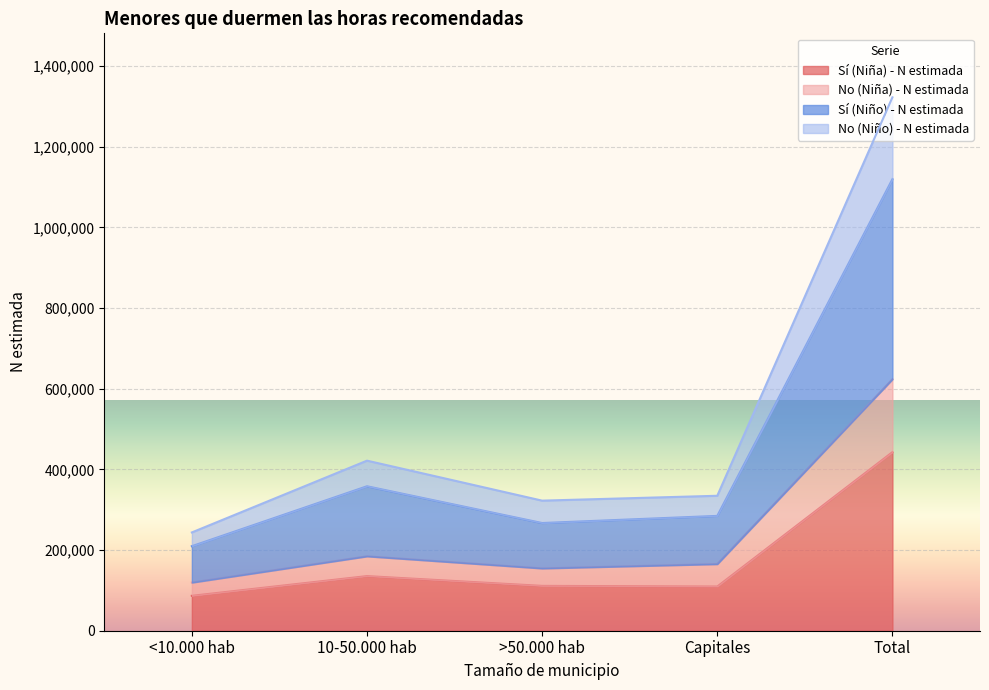

At which label is Sí (Niña) - N estimada closest to 264642?

10-50.000 hab